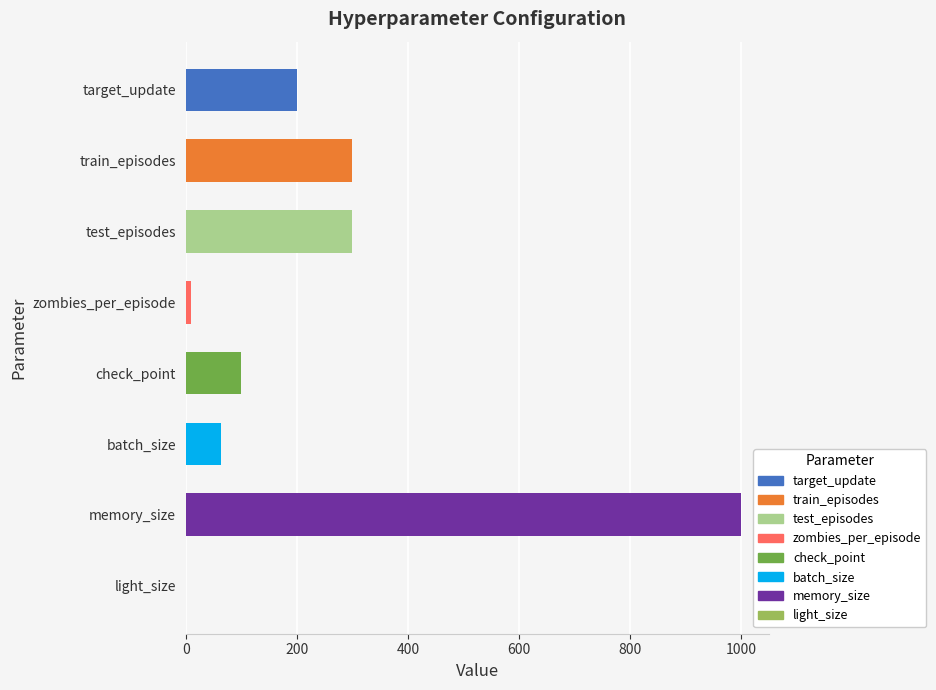

At which category does the chart reach its peak across all series?

memory_size